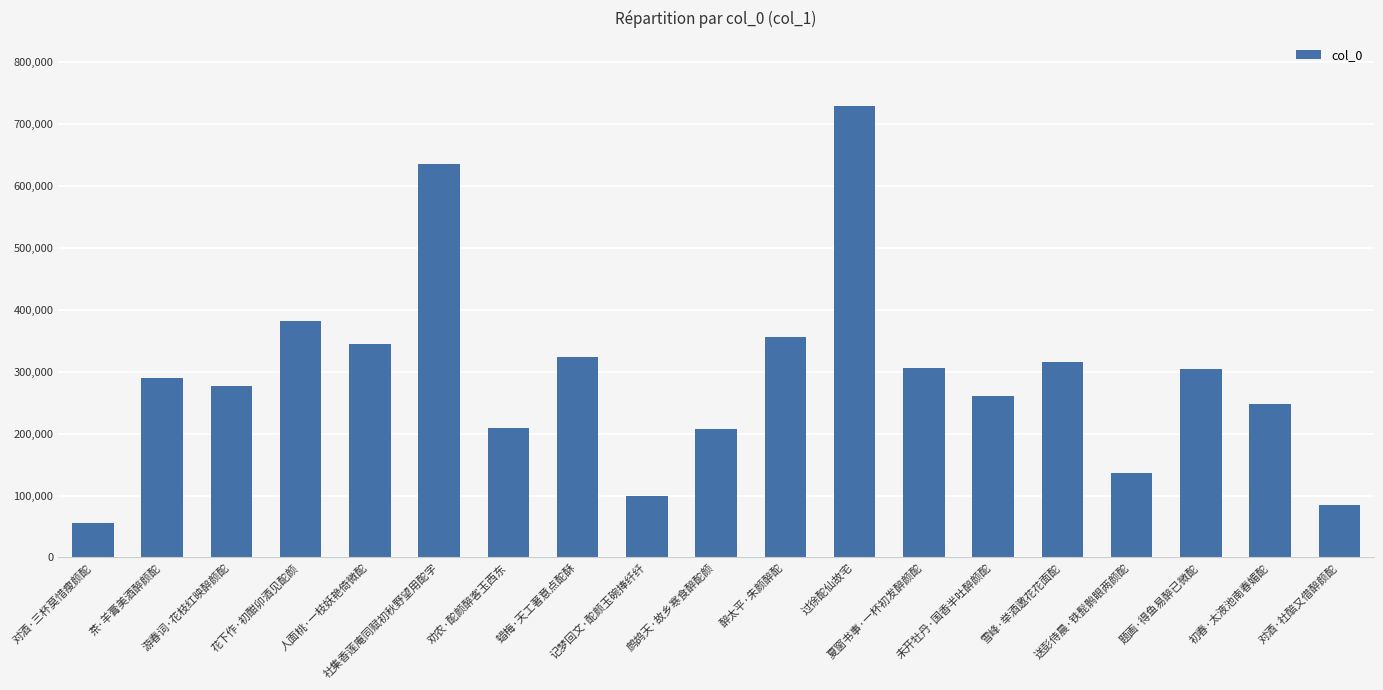

What value does the data have at 人面桃·一枝妖艳倚微酡, to the nearest 100?

344300